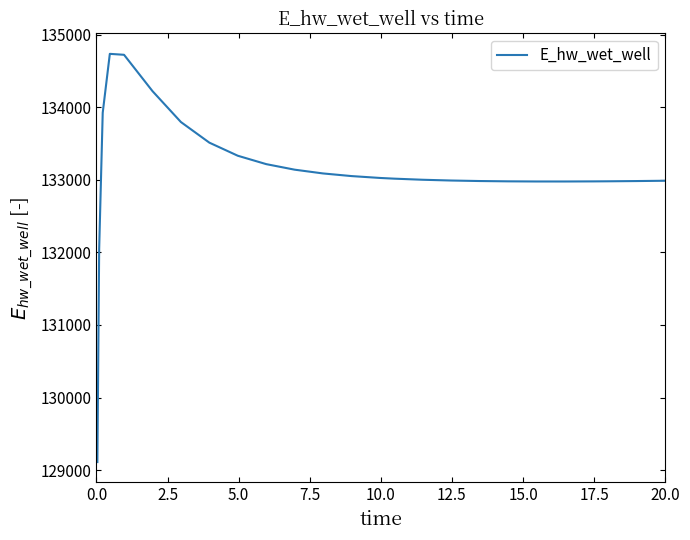

What is the minimum value shown in the chart?

129110.4